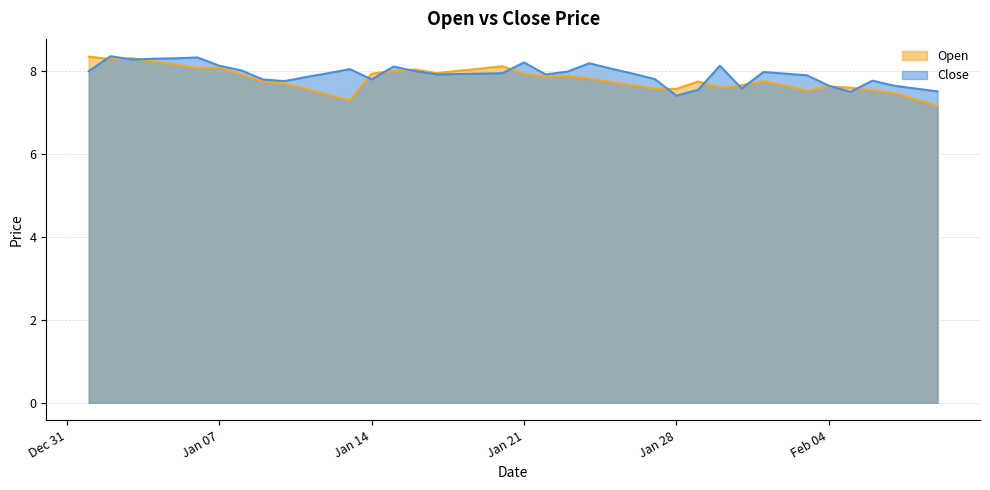

Where do Close and Open first cross each other?

2025-01-01 and 2025-01-02